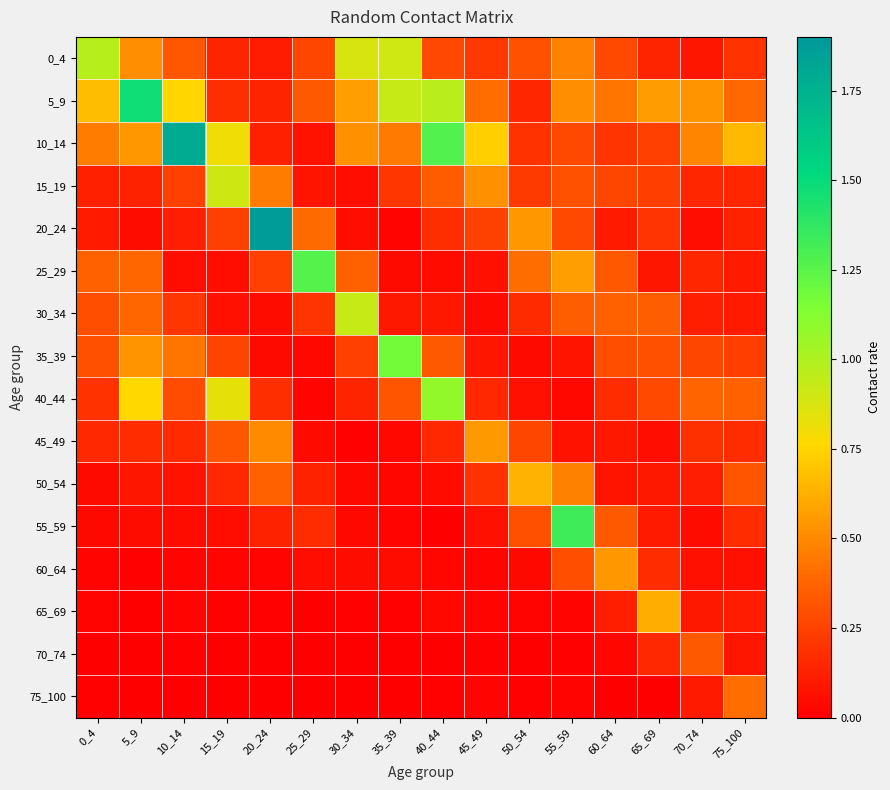

Reading left to right, what are all the values shown in this chart?

0_4: 0_4=1.0	5_9=0.5	10_14=0.3	15_19=0.1	20_24=0.1	25_29=0.3	30_34=0.9	35_39=0.9	40_44=0.3	45_49=0.2	50_54=0.3	55_59=0.5	60_64=0.3	65_69=0.1	70_74=0.1	75_100=0.2
5_9: 0_4=0.7	5_9=1.5	10_14=0.8	15_19=0.2	20_24=0.1	25_29=0.3	30_34=0.6	35_39=0.9	40_44=1.0	45_49=0.4	50_54=0.1	55_59=0.5	60_64=0.4	65_69=0.6	70_74=0.5	75_100=0.4
10_14: 0_4=0.5	5_9=0.5	10_14=1.8	15_19=0.8	20_24=0.1	25_29=0.1	30_34=0.5	35_39=0.4	40_44=1.3	45_49=0.7	50_54=0.2	55_59=0.3	60_64=0.2	65_69=0.2	70_74=0.5	75_100=0.7
15_19: 0_4=0.1	5_9=0.1	10_14=0.2	15_19=0.9	20_24=0.5	25_29=0.1	30_34=0.1	35_39=0.2	40_44=0.3	45_49=0.5	50_54=0.2	55_59=0.3	60_64=0.3	65_69=0.2	70_74=0.1	75_100=0.1
20_24: 0_4=0.1	5_9=0.0	10_14=0.1	15_19=0.3	20_24=1.9	25_29=0.4	30_34=0.1	35_39=0.0	40_44=0.2	45_49=0.2	50_54=0.5	55_59=0.3	60_64=0.1	65_69=0.2	70_74=0.1	75_100=0.1
25_29: 0_4=0.4	5_9=0.4	10_14=0.1	15_19=0.1	20_24=0.2	25_29=1.3	30_34=0.4	35_39=0.0	40_44=0.0	45_49=0.1	50_54=0.4	55_59=0.6	60_64=0.3	65_69=0.1	70_74=0.1	75_100=0.1
30_34: 0_4=0.3	5_9=0.4	10_14=0.2	15_19=0.1	20_24=0.0	25_29=0.2	30_34=0.9	35_39=0.1	40_44=0.1	45_49=0.0	50_54=0.2	55_59=0.4	60_64=0.4	65_69=0.3	70_74=0.1	75_100=0.1
35_39: 0_4=0.3	5_9=0.5	10_14=0.4	15_19=0.3	20_24=0.0	25_29=0.0	30_34=0.2	35_39=1.2	40_44=0.3	45_49=0.1	50_54=0.0	55_59=0.1	60_64=0.3	65_69=0.3	70_74=0.3	75_100=0.2
40_44: 0_4=0.2	5_9=0.8	10_14=0.3	15_19=0.8	20_24=0.2	25_29=0.0	30_34=0.1	35_39=0.3	40_44=1.1	45_49=0.2	50_54=0.1	55_59=0.0	60_64=0.2	65_69=0.3	70_74=0.4	75_100=0.4
45_49: 0_4=0.2	5_9=0.2	10_14=0.2	15_19=0.3	20_24=0.5	25_29=0.0	30_34=0.0	35_39=0.0	40_44=0.2	45_49=0.6	50_54=0.3	55_59=0.1	60_64=0.1	65_69=0.1	70_74=0.2	75_100=0.2
50_54: 0_4=0.0	5_9=0.1	10_14=0.1	15_19=0.2	20_24=0.4	25_29=0.1	30_34=0.0	35_39=0.0	40_44=0.0	45_49=0.2	50_54=0.6	55_59=0.5	60_64=0.1	65_69=0.1	70_74=0.1	75_100=0.3
55_59: 0_4=0.0	5_9=0.0	10_14=0.0	15_19=0.1	20_24=0.1	25_29=0.2	30_34=0.0	35_39=0.0	40_44=0.0	45_49=0.1	50_54=0.3	55_59=1.3	60_64=0.3	65_69=0.1	70_74=0.0	75_100=0.2
60_64: 0_4=0.0	5_9=0.0	10_14=0.0	15_19=0.0	20_24=0.0	25_29=0.1	30_34=0.0	35_39=0.0	40_44=0.0	45_49=0.0	50_54=0.0	55_59=0.3	60_64=0.5	65_69=0.2	70_74=0.1	75_100=0.1
65_69: 0_4=0.0	5_9=0.0	10_14=0.0	15_19=0.0	20_24=0.0	25_29=0.0	30_34=0.0	35_39=0.0	40_44=0.0	45_49=0.0	50_54=0.0	55_59=0.0	60_64=0.1	65_69=0.6	70_74=0.1	75_100=0.1
70_74: 0_4=0.0	5_9=0.0	10_14=0.0	15_19=0.0	20_24=0.0	25_29=0.0	30_34=0.0	35_39=0.0	40_44=0.0	45_49=0.0	50_54=0.0	55_59=0.0	60_64=0.0	65_69=0.2	70_74=0.3	75_100=0.1
75_100: 0_4=0.0	5_9=0.0	10_14=0.0	15_19=0.0	20_24=0.0	25_29=0.0	30_34=0.0	35_39=0.0	40_44=0.0	45_49=0.0	50_54=0.0	55_59=0.0	60_64=0.0	65_69=0.0	70_74=0.1	75_100=0.4